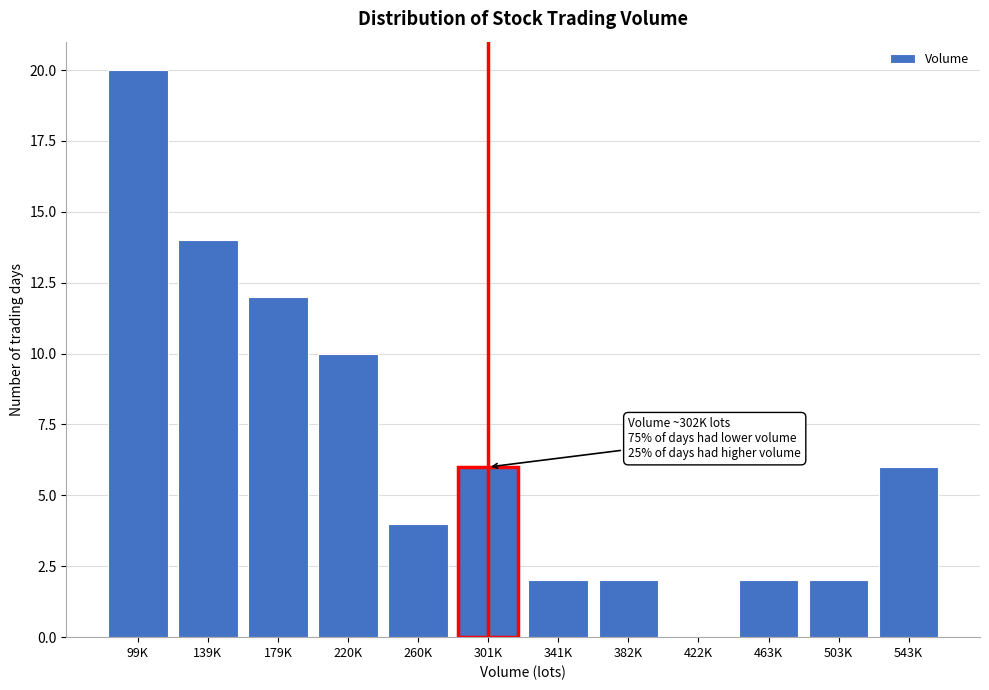

Reading left to right, transcribe all the data shown in this chart.

99K=20	139K=14	179K=12	220K=10	260K=4	301K=6	341K=2	382K=2	422K=0	463K=2	503K=2	543K=6